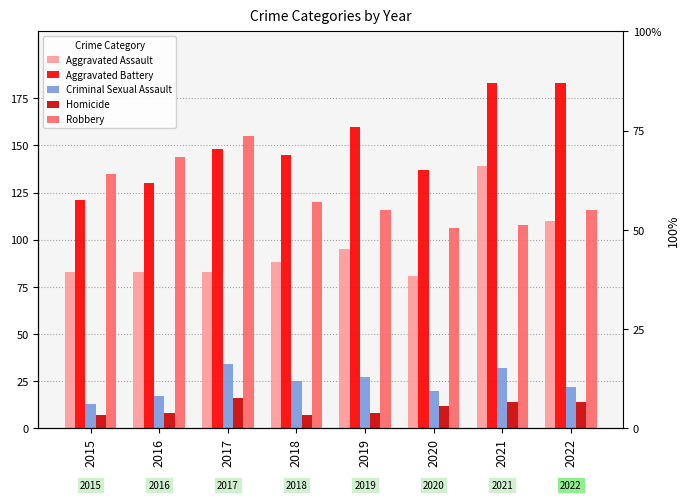

Which category has the highest value in the Criminal Sexual Assault series?

2017